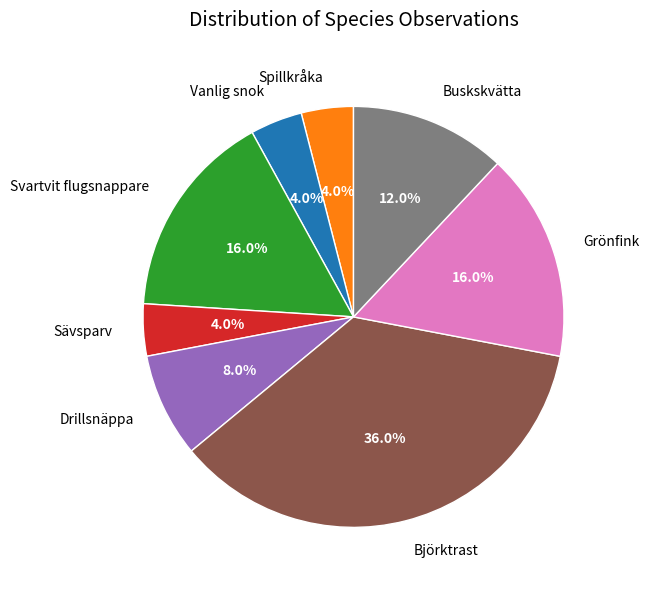

How many slices are in this pie chart?

8